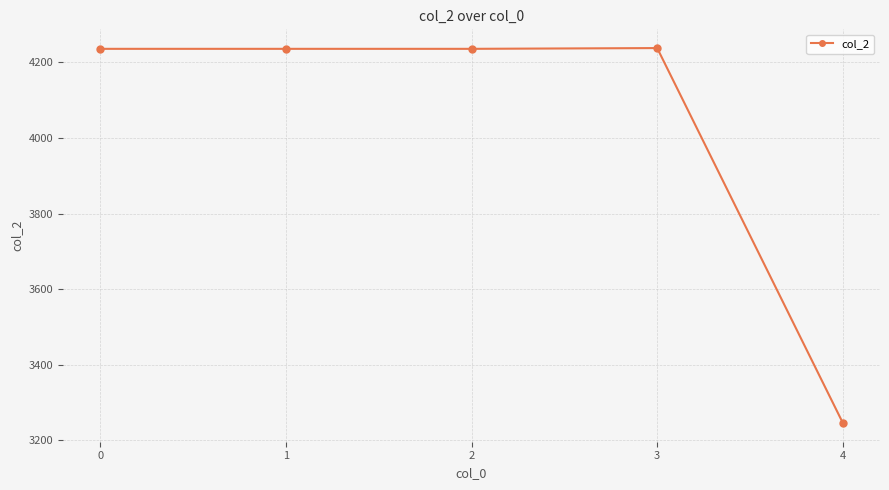

Which category has the lowest value across all series?

4